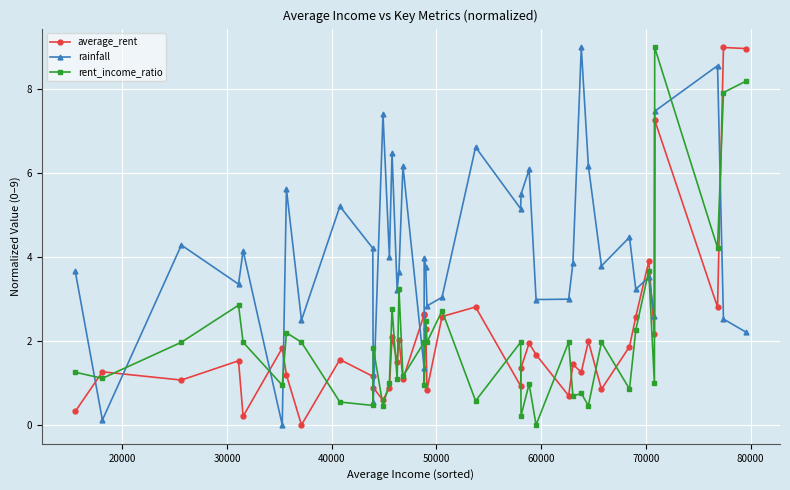

Which series ends up on top after the final intersection of rent_income_ratio and rainfall?

rent_income_ratio